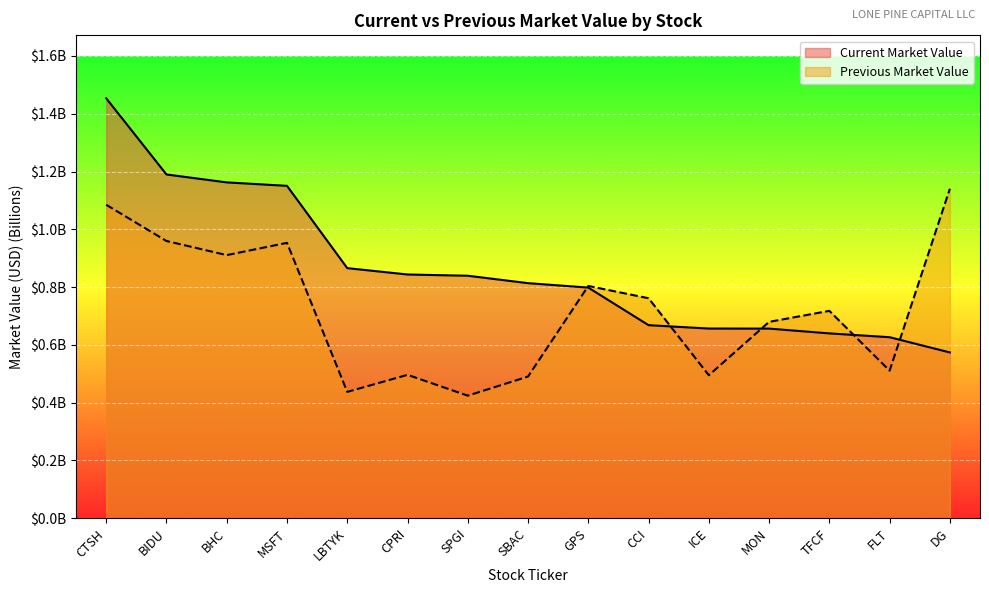

How many series are shown in this chart?

2